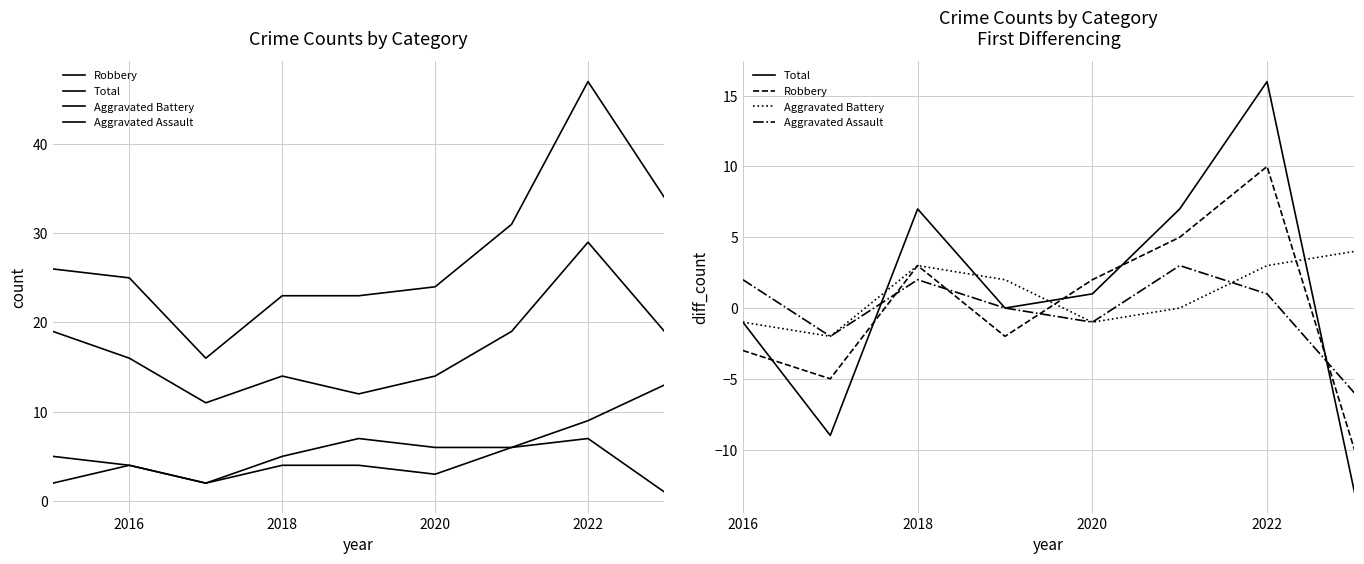

How many Aggravated Battery values are between -1 and 3?

6